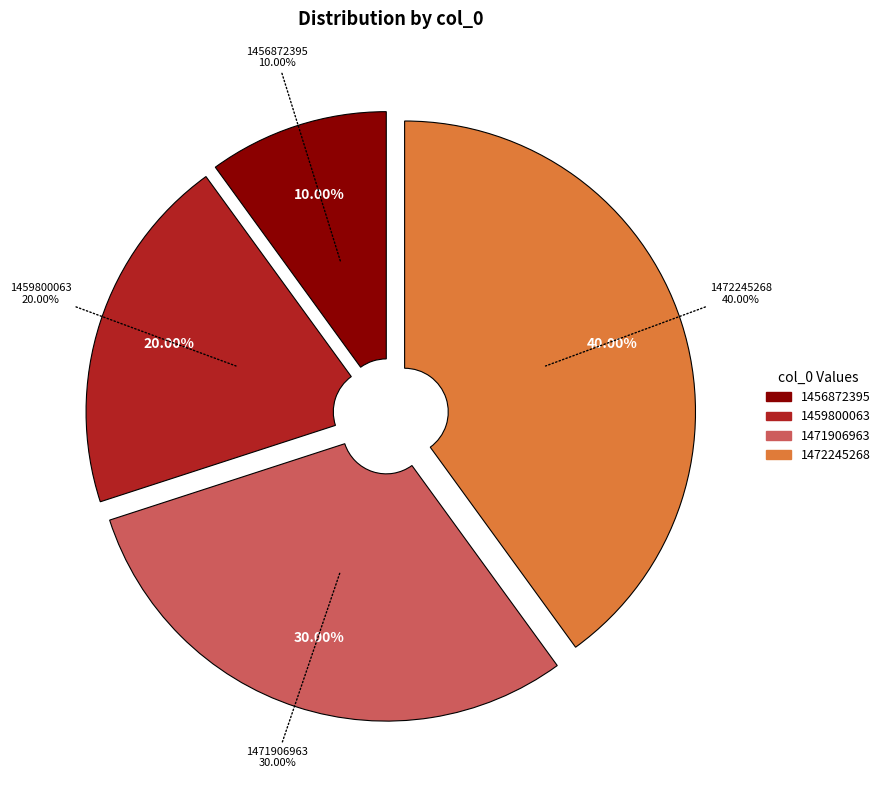

How many slices are in this pie chart?

4